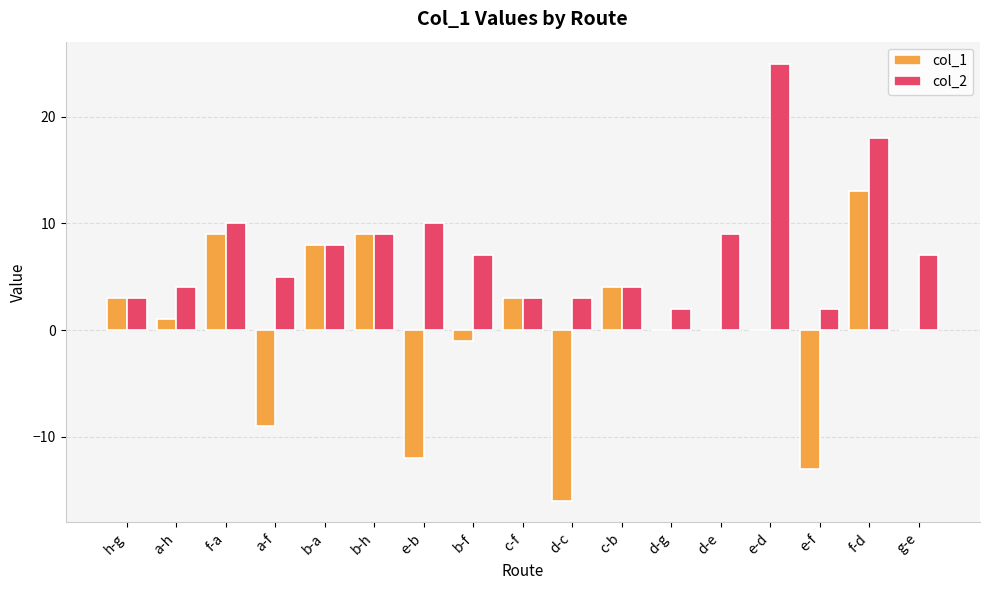

What is the maximum value shown in the chart?

25